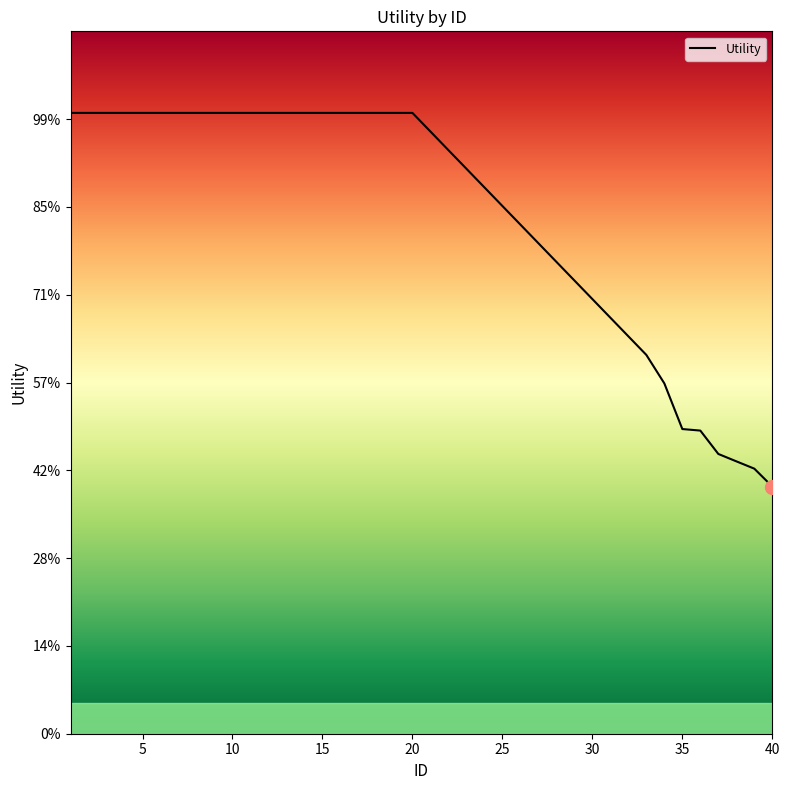

What is the ratio of the value at 3 to the value at 10?

1.0